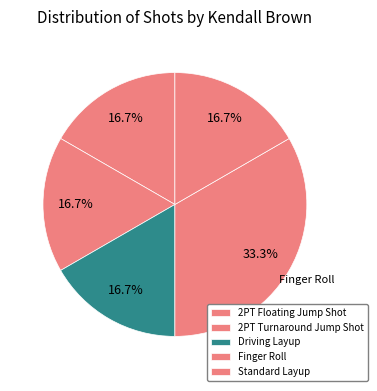

How many segments does this pie chart have?

5